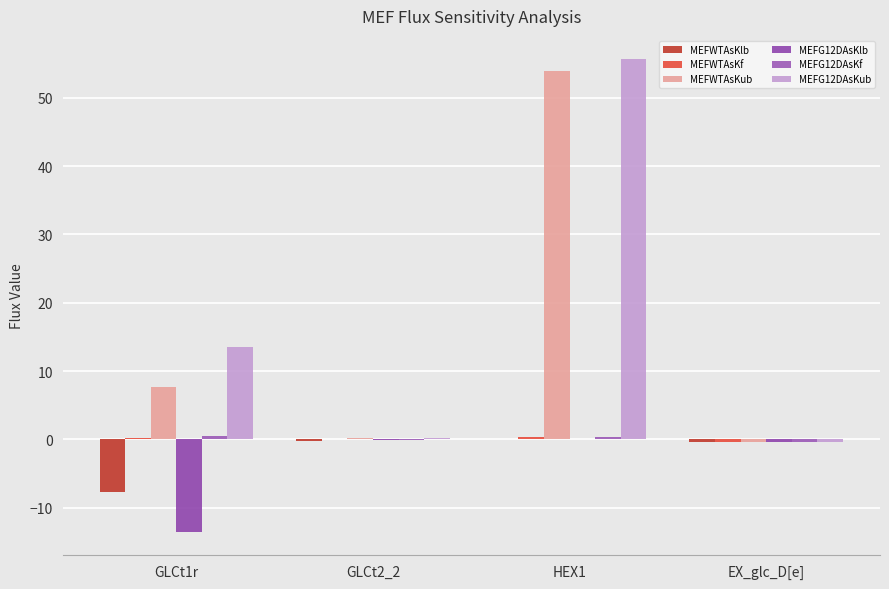

At how many categories does at least one series exceed 46?

1